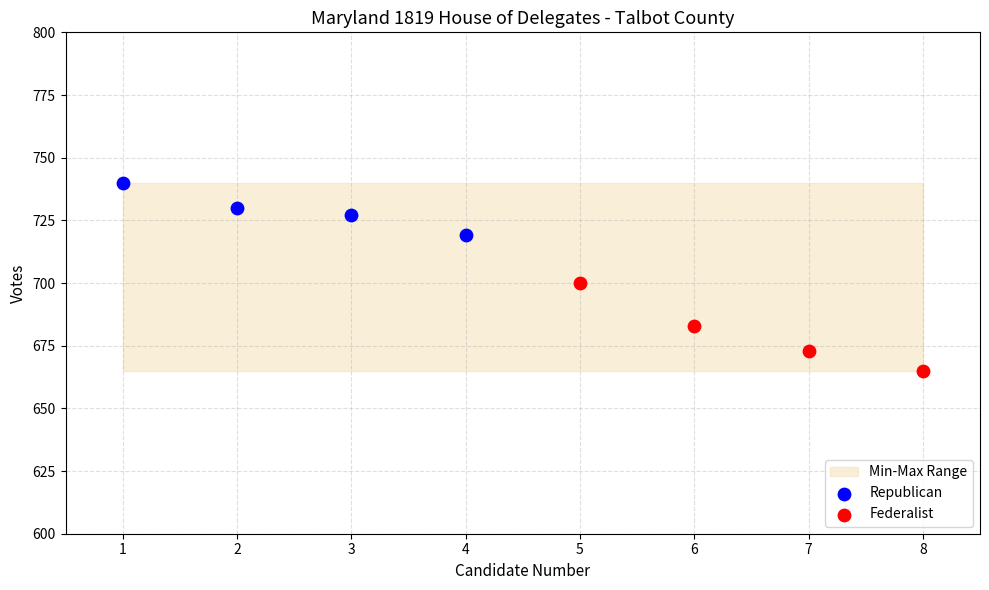

Which series reaches the maximum Y coordinate?

Republican